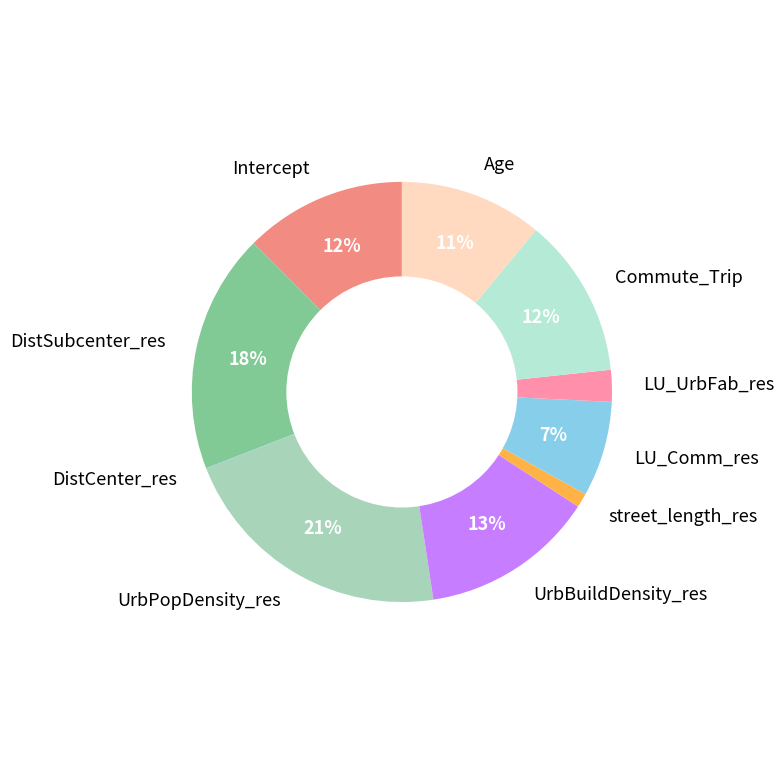

To the nearest percent, what is the difference between the Intercept and LU_UrbFab_res slice percentages?

10%